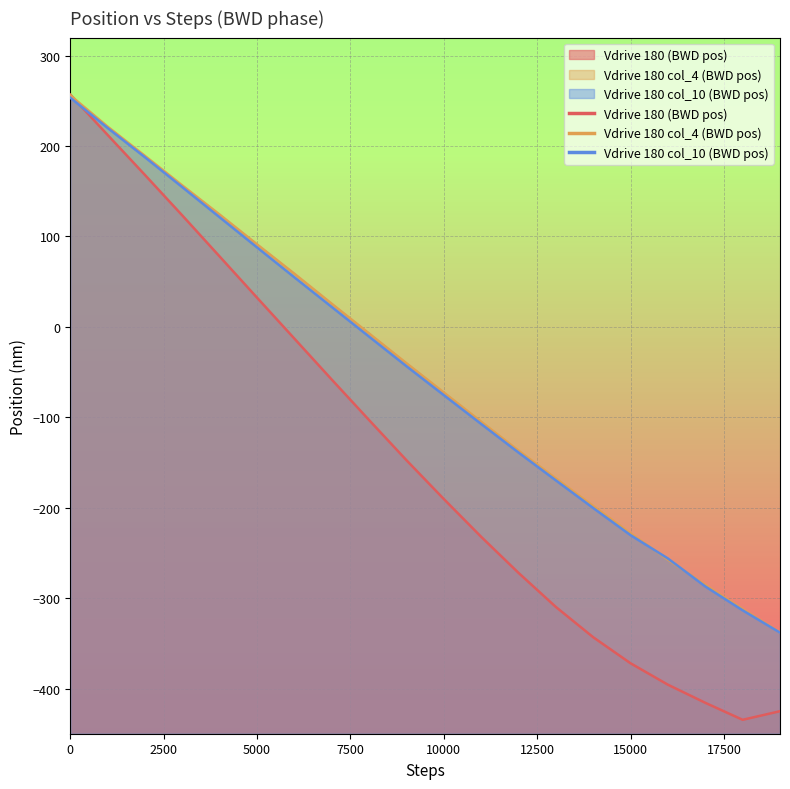

Between which two adjacent categories do Vdrive 180 col_4 (BWD pos) and Vdrive 180 col_10 (BWD pos) first intersect?

15000 and 16000